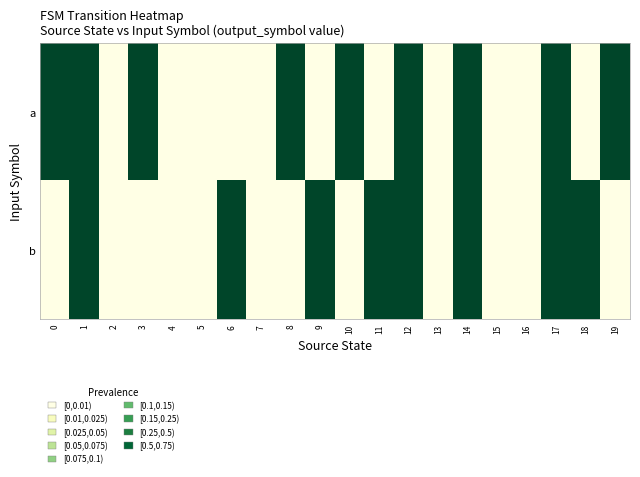

Rank the series at 5 from lowest to highest value.

row_0, row_1